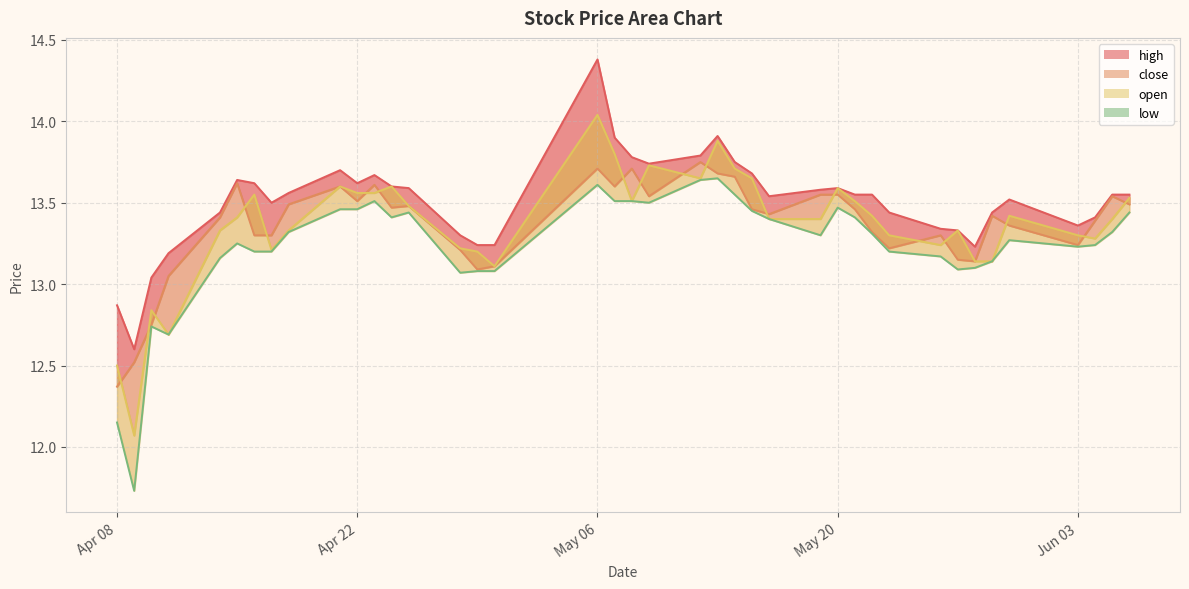

True or false: open has more than 1 points higher than both neighbors.

True